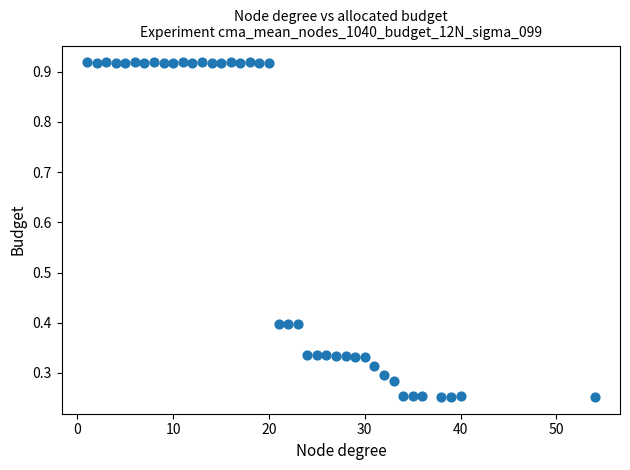

What is the range of Y values (max minus min)?

0.7